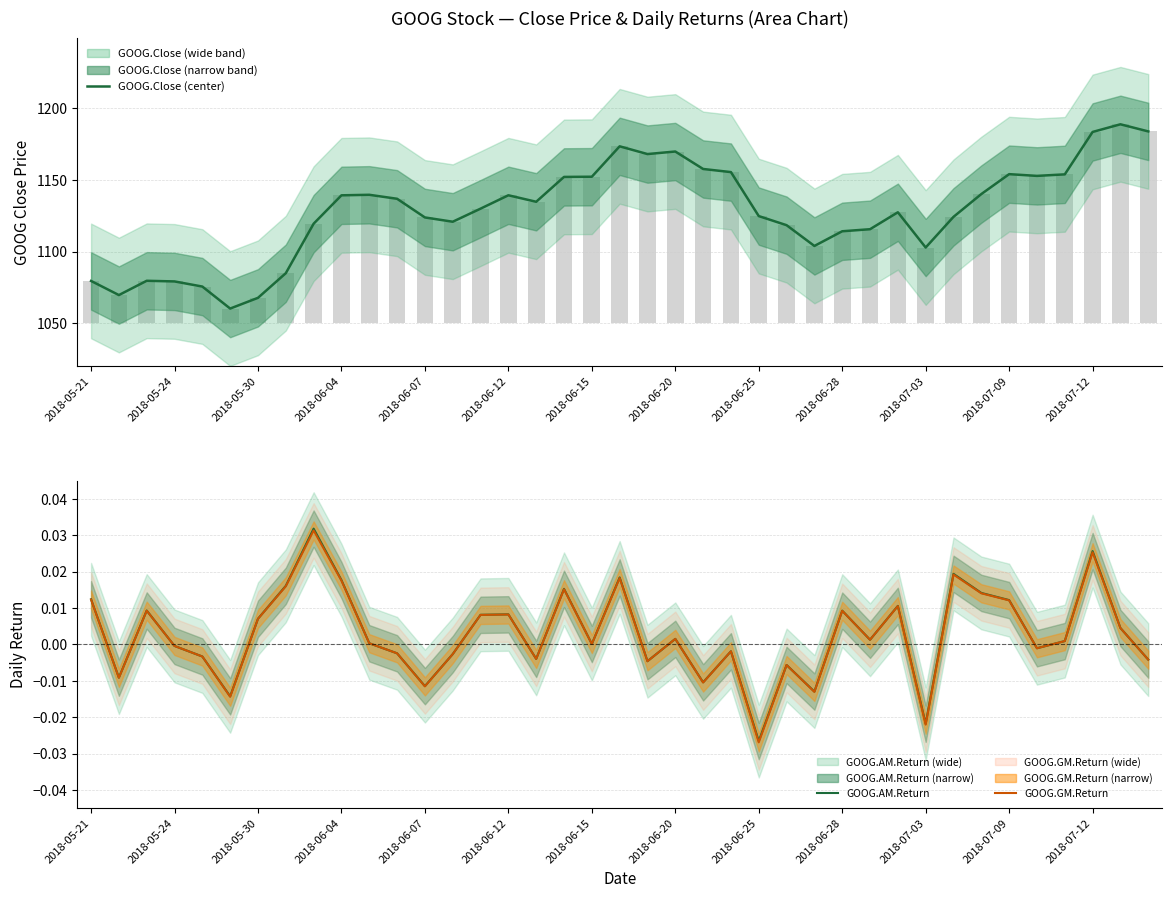

At how many categories does at least one series exceed 406?

39